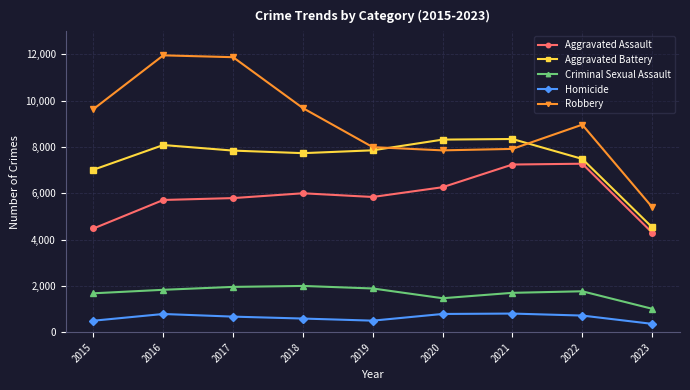

What is the value of the Homicide point at the 4th from the left?

589